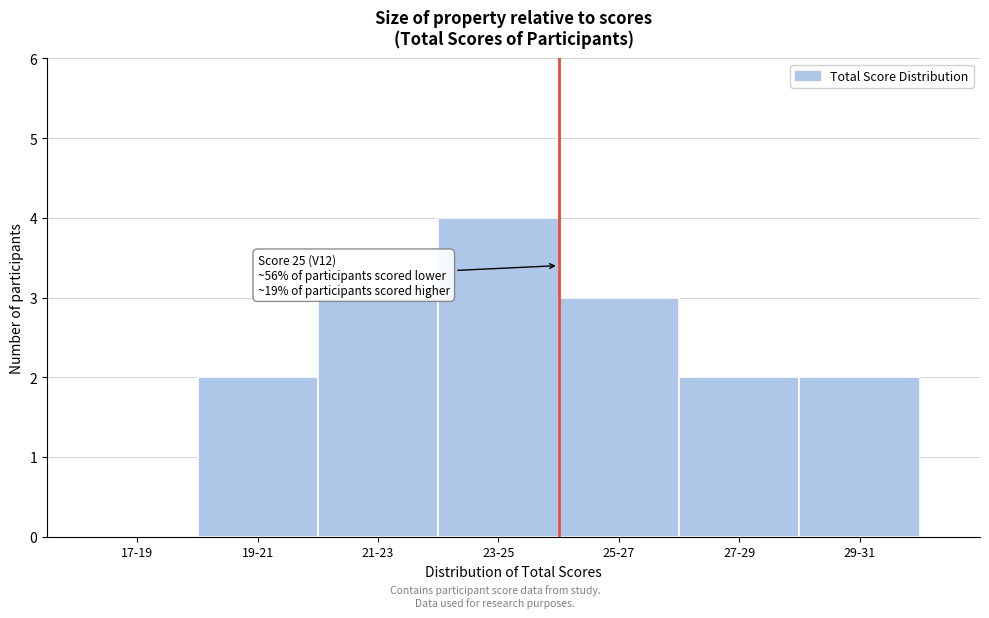

Reading left to right, extract all data points from this chart.

17-19=0	19-21=2	21-23=3	23-25=4	25-27=3	27-29=2	29-31=2